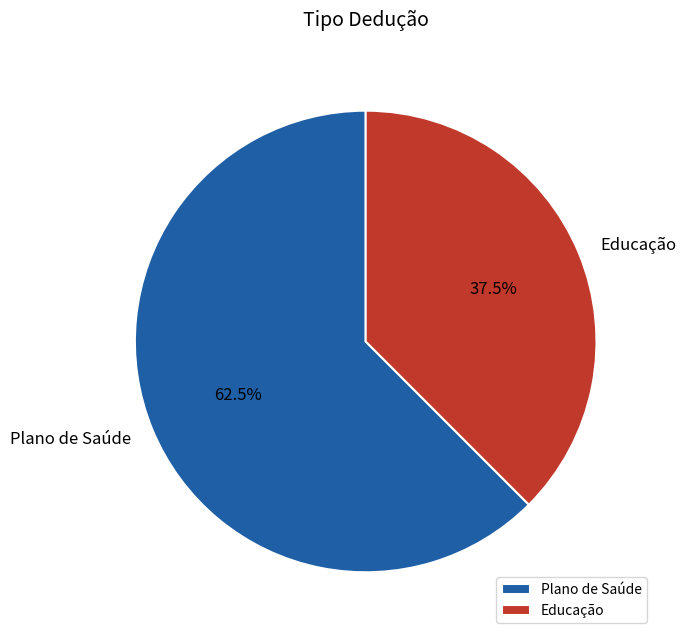

To the nearest percent, what is the difference between the Educação and Plano de Saúde slice percentages?

25%